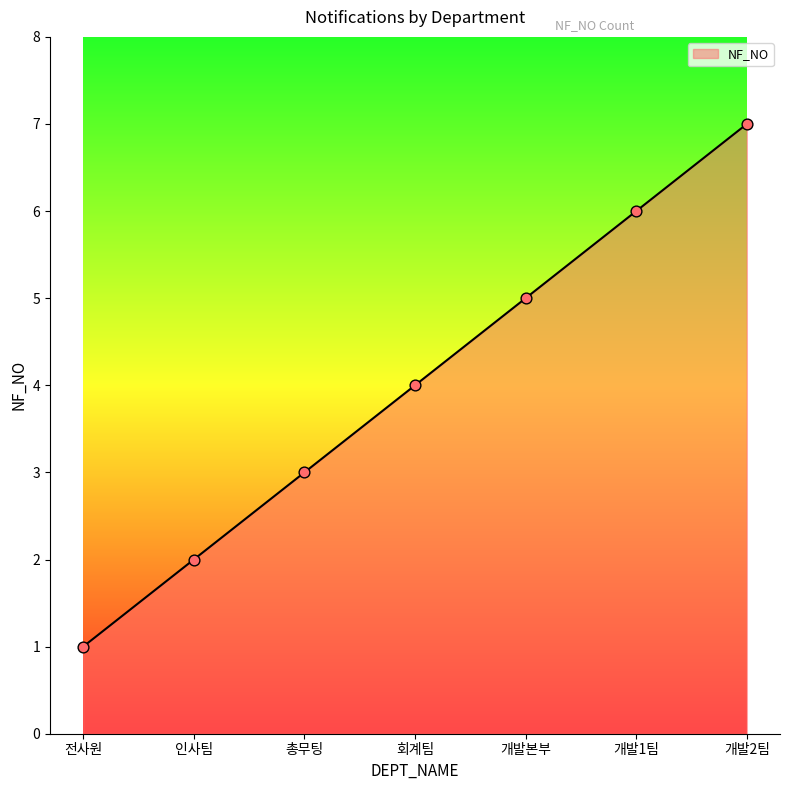

Which has a higher value, 개발2팀 or 전사원?

개발2팀